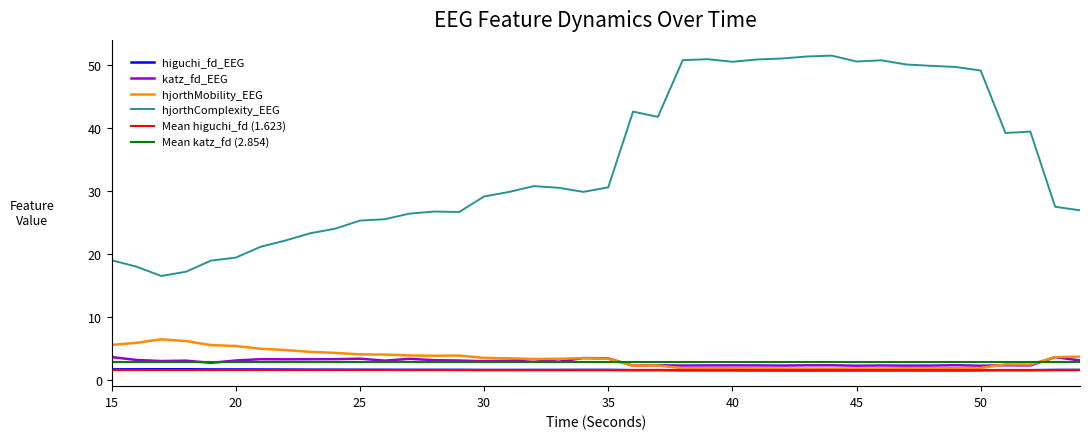

What is the difference between the maximum and minimum values in the higuchi_fd_EEG series?

0.2